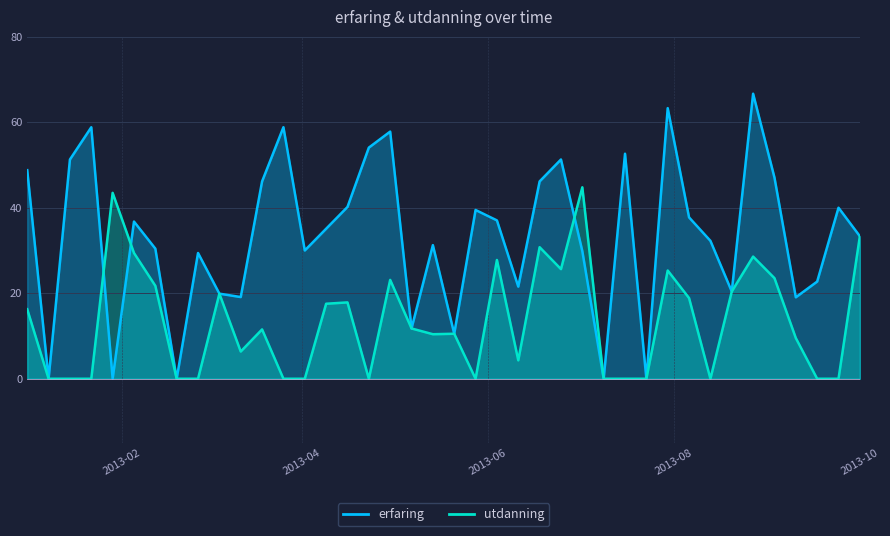

List the series in order of their peak value, highest first.

erfaring, utdanning